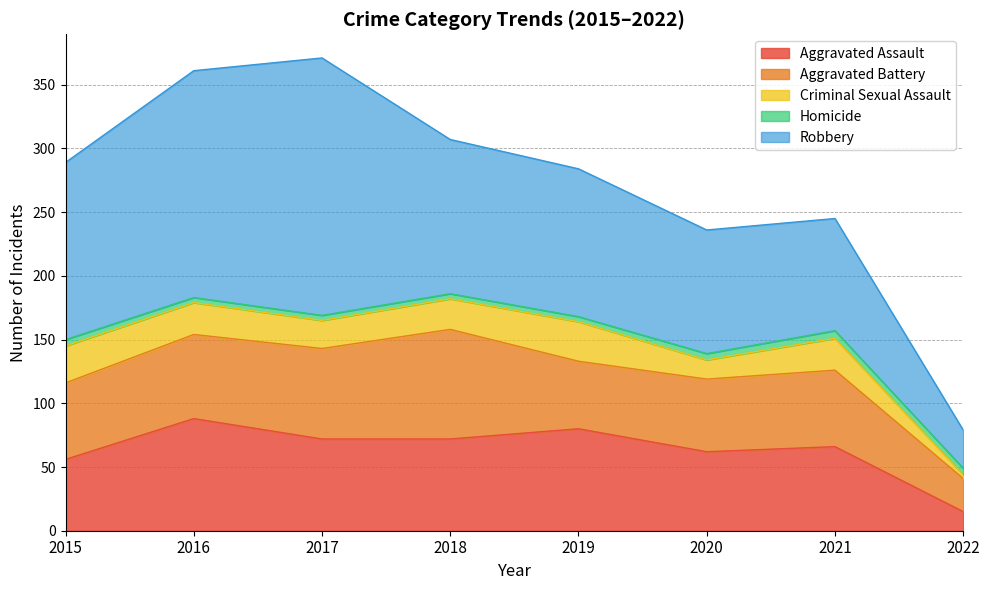

What is the value of the Homicide point at the 4th from the left?

4